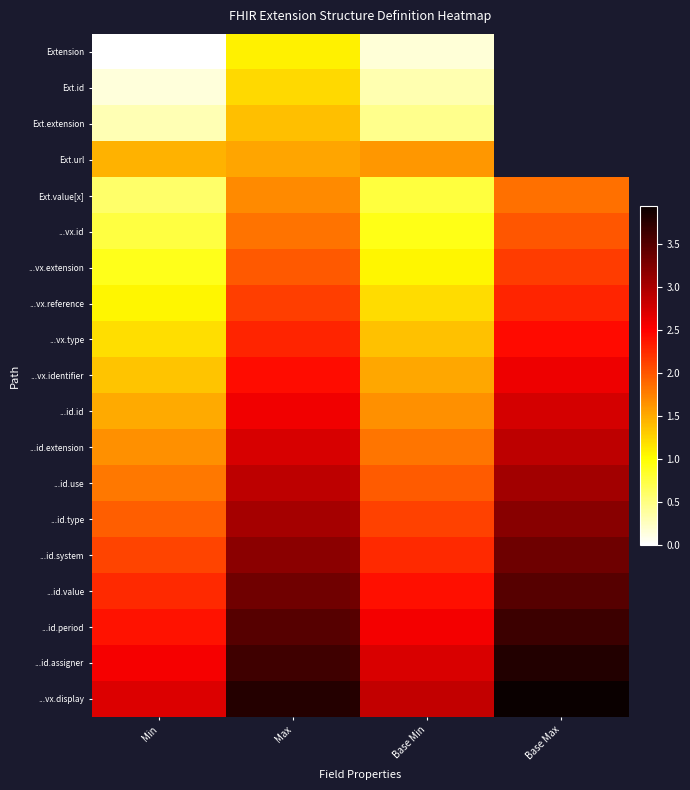

At which label does Ext.extension first exceed 1?

Max